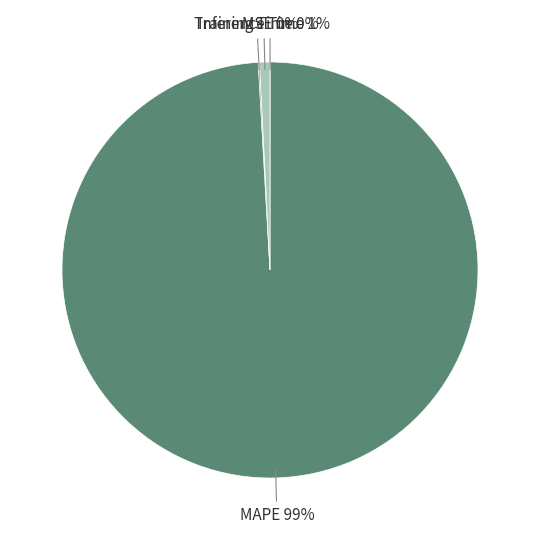

True or false: MAPE accounts for 91% of the total.

False